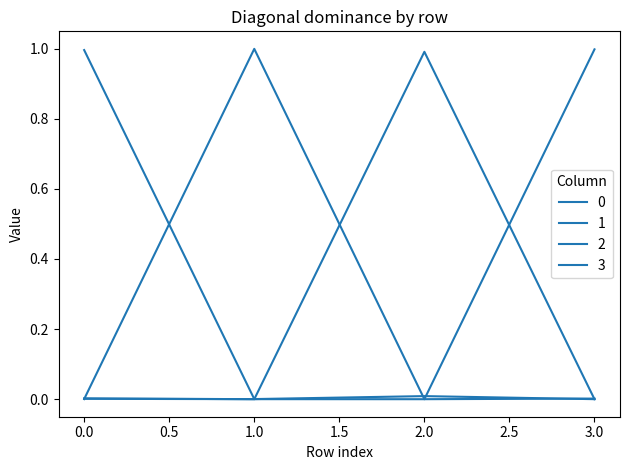

What is the difference between the maximum and minimum values in the 0 series?

1.0